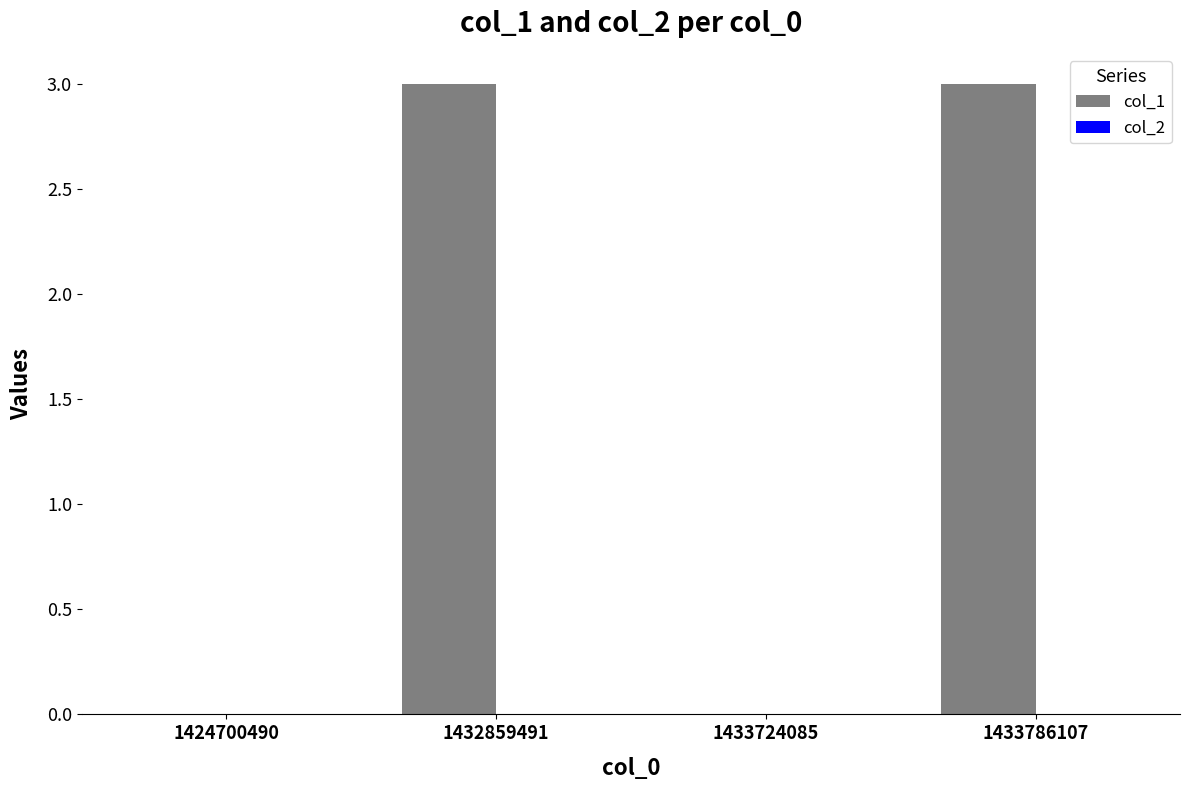

Is it true that the value at 1432859491 is 2?

False